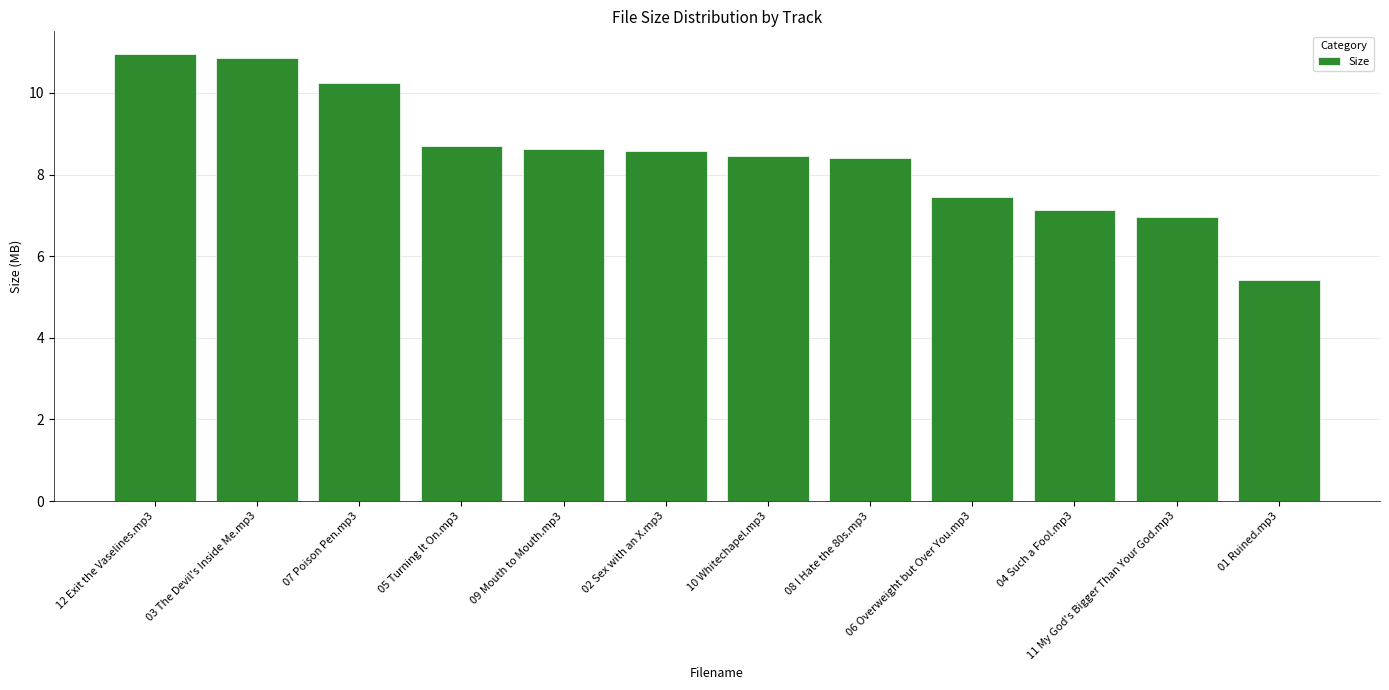

What is the label of the 8th bar from the right?

09 Mouth to Mouth.mp3